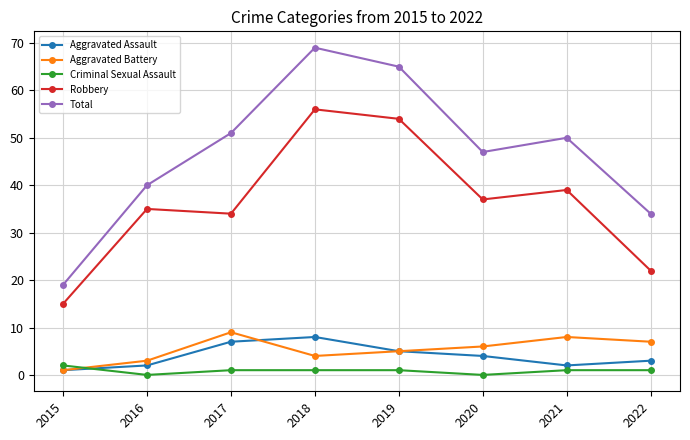

Where does the Aggravated Battery series first go above 6?

2017